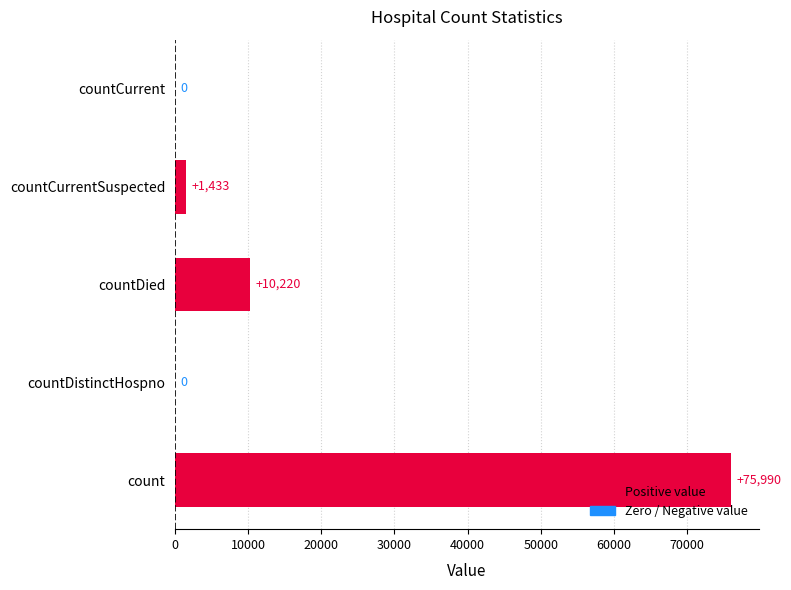

What is the change in value from countDistinctHospno to countDied?

+10220